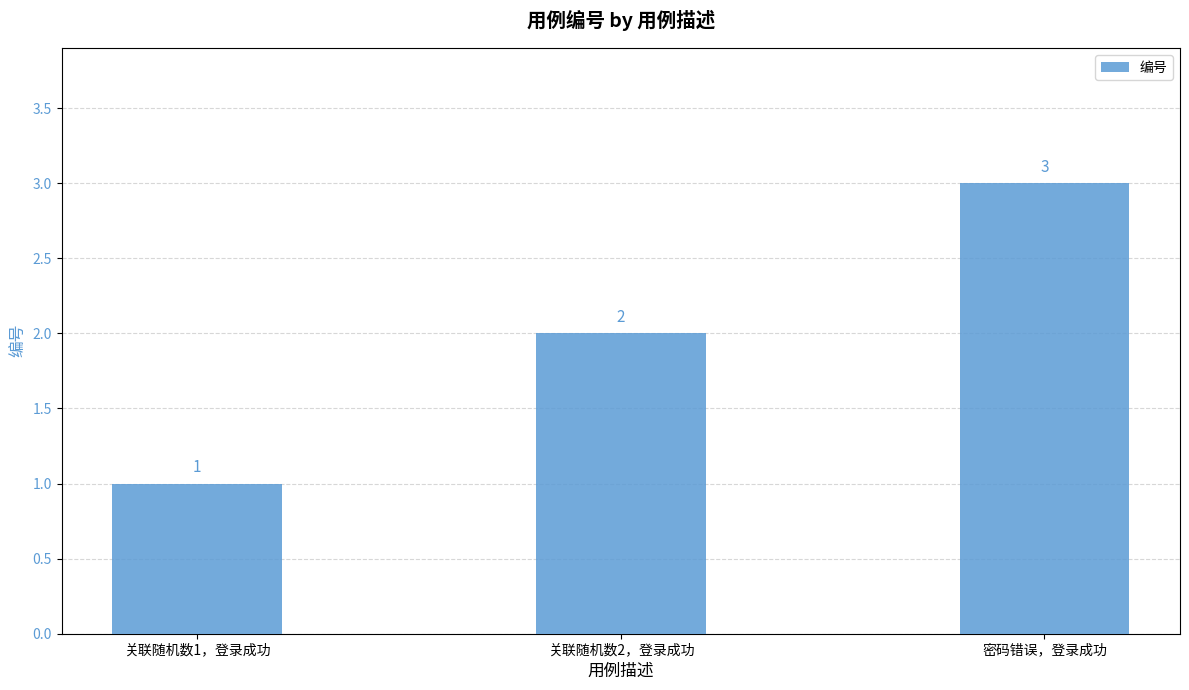

What is the difference between the values at 关联随机数2，登录成功 and 关联随机数1，登录成功?

1